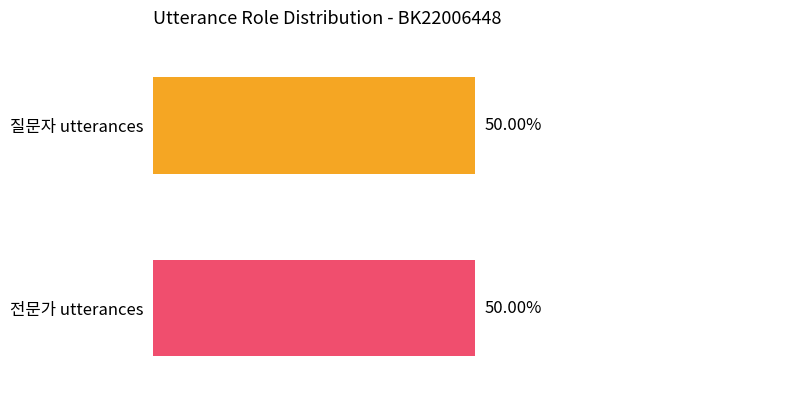

The 질문자 series shows 8 at 2. True or false?

False